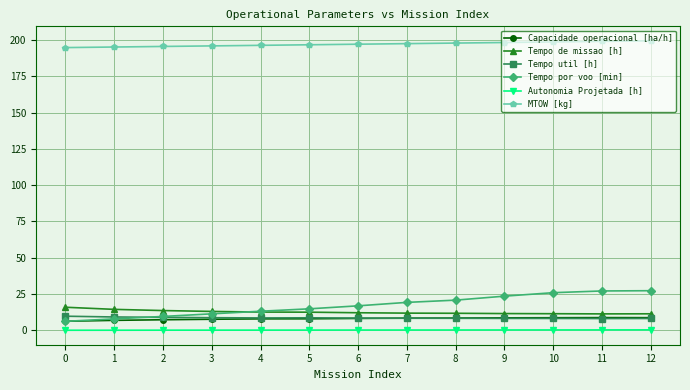

Which series has the largest total across all categories?

MTOW [kg]